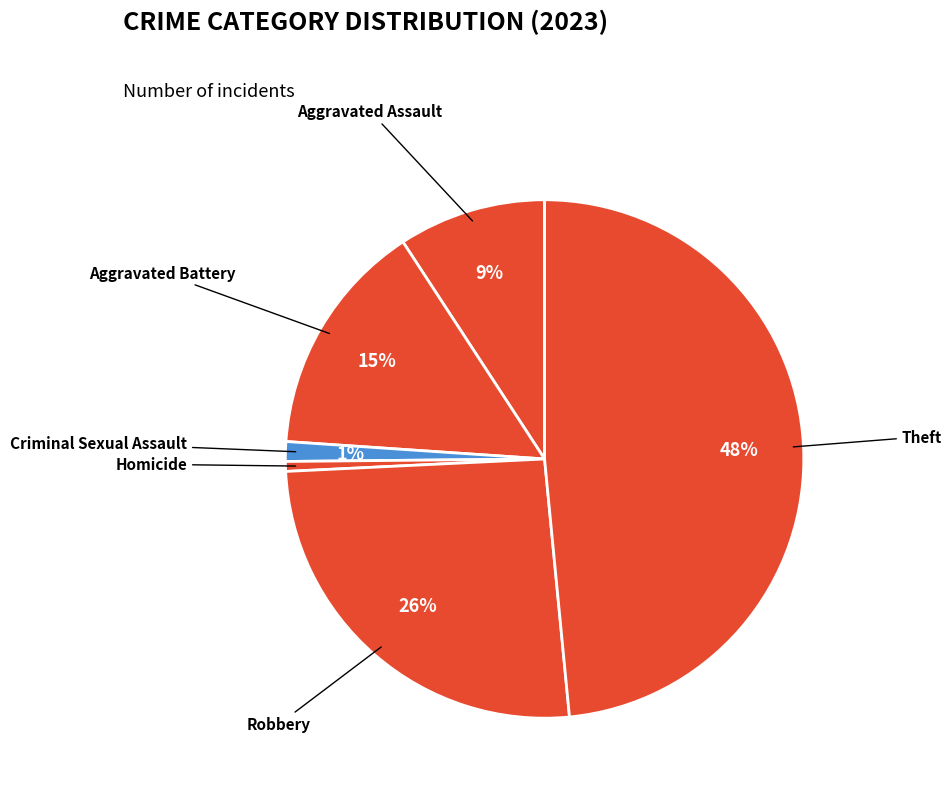

Which slice is the largest?

Theft